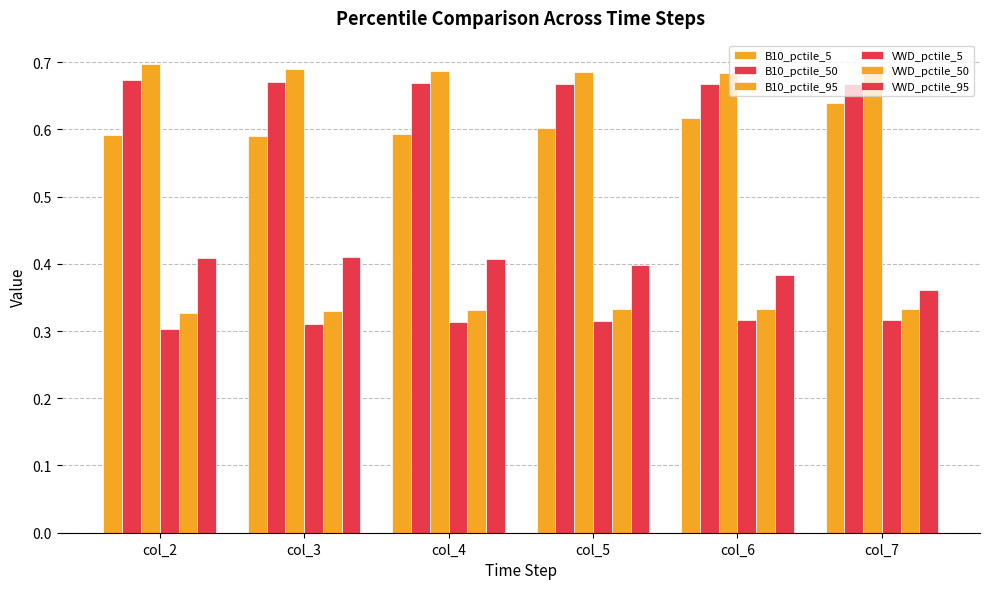

At how many categories does at least one series exceed 0?

6